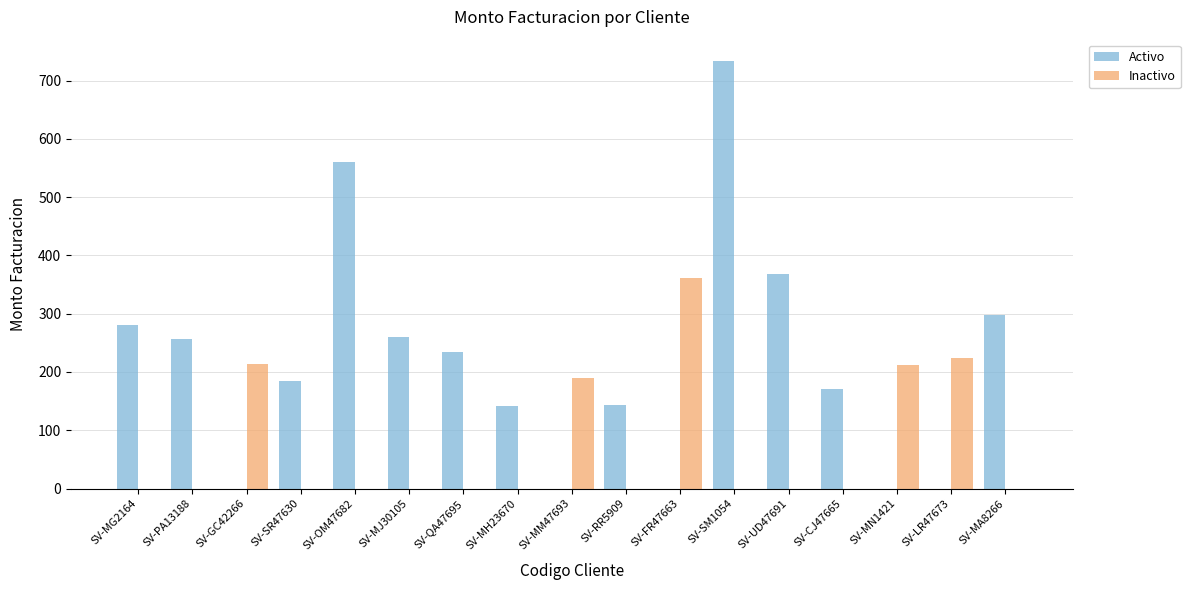

Between SV-GC42266 and SV-SM1054, which series saw the biggest shift?

Activo